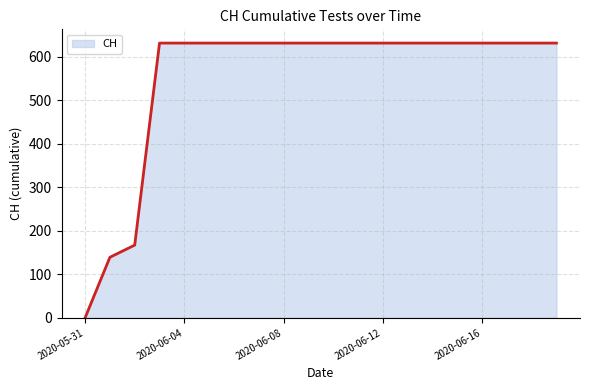

What is the maximum value shown in the chart?

631